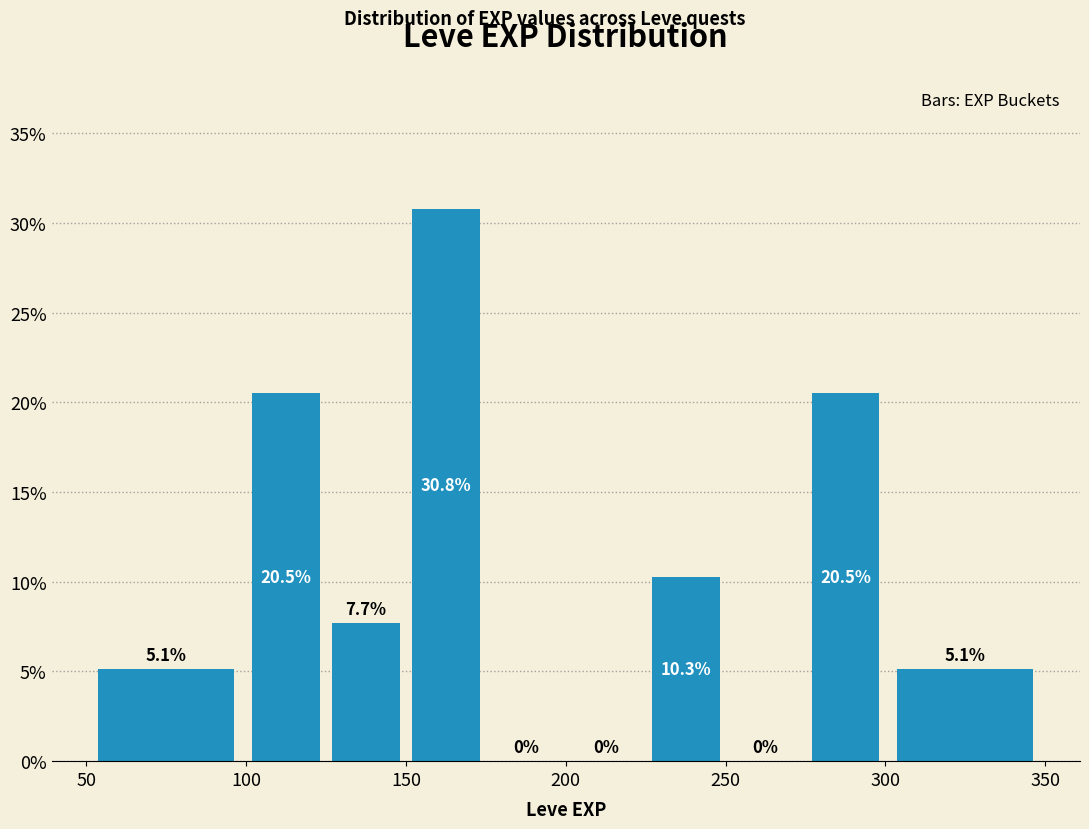

Reading left to right, transcribe this chart: for each bar, give the range it covers on the x-axis and its height.

50 to 100: 5.1
100 to 125: 20.5
125 to 150: 7.7
150 to 175: 30.8
175 to 200: 0.0
200 to 225: 0.0
225 to 250: 10.3
250 to 275: 0.0
275 to 300: 20.5
300 to 350: 5.1